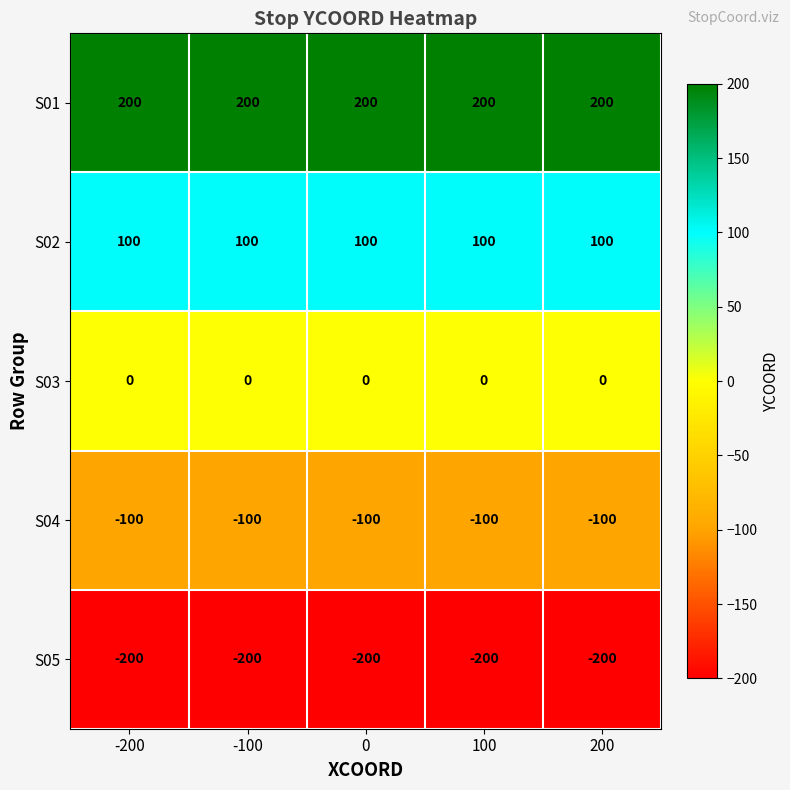

What is the sum of all S02 values?

500